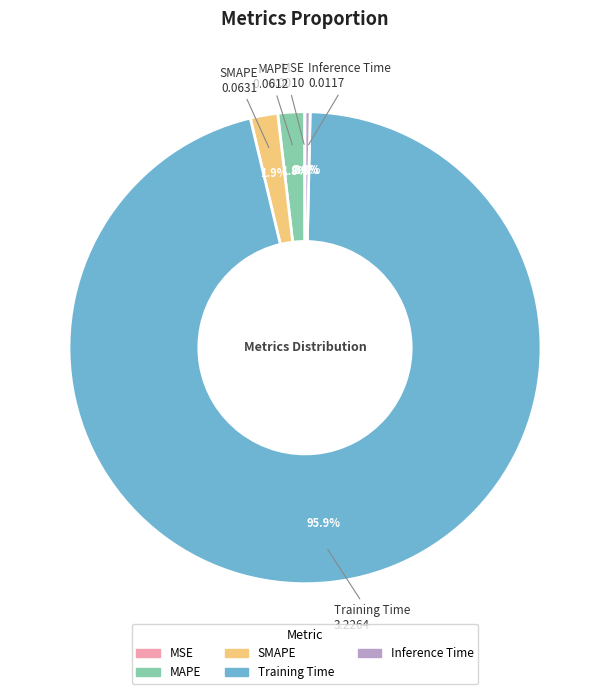

What portion of the pie excludes SMAPE?

98.1%